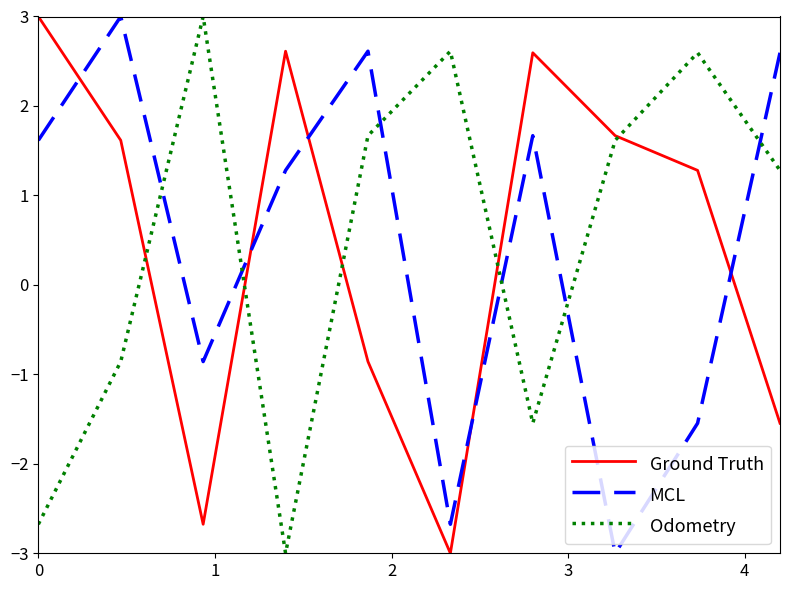

After their last crossing, which series has the higher values: Odometry or MCL?

MCL